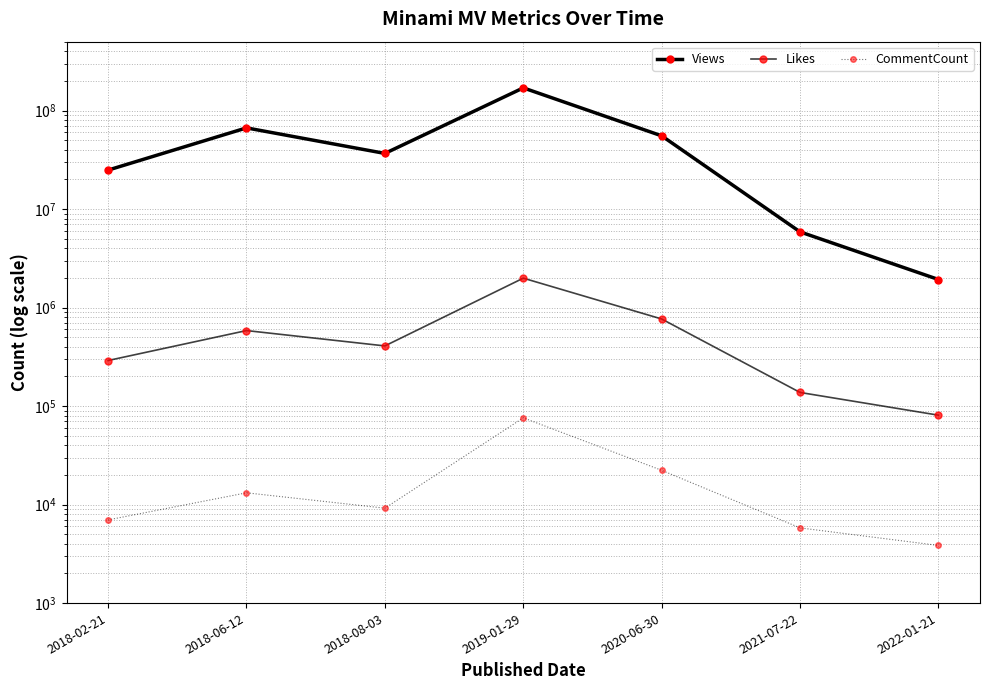

What is the spread (max minus min) of values at 2018-06-12?

66627652